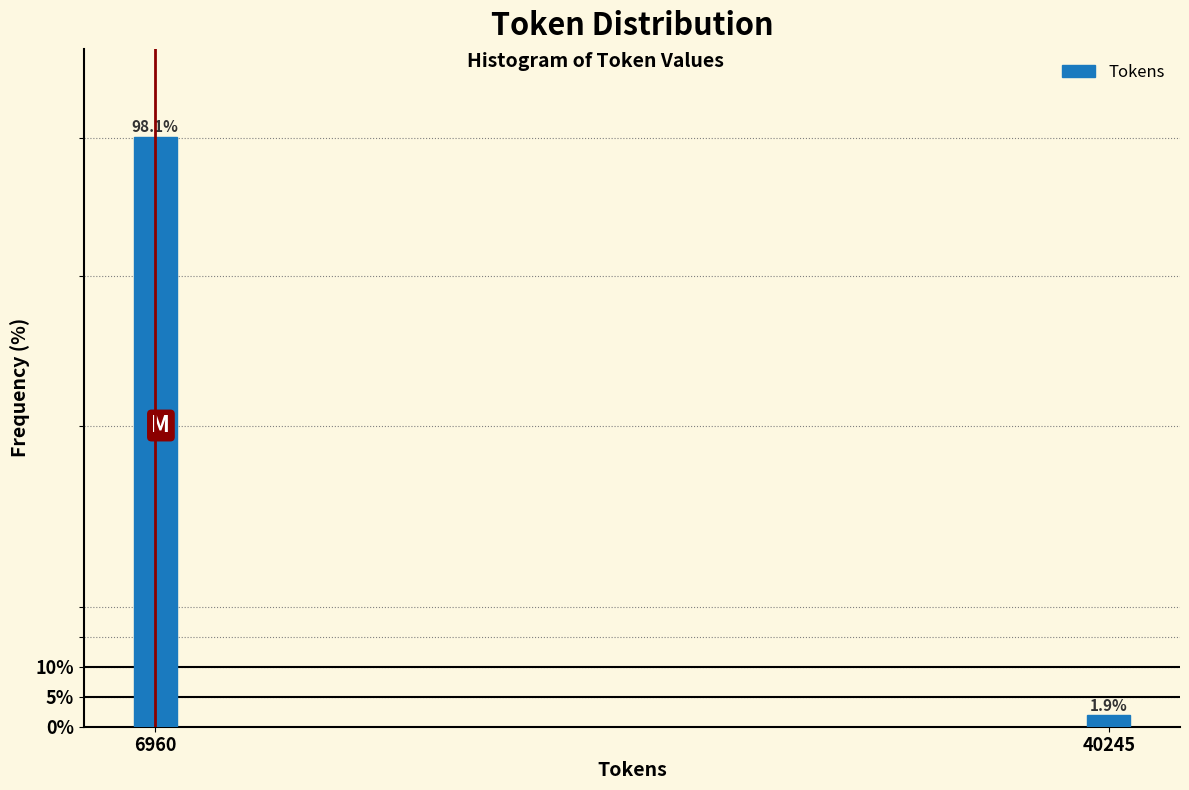

Reading left to right, list all the values displayed in this chart.

98.1	1.9